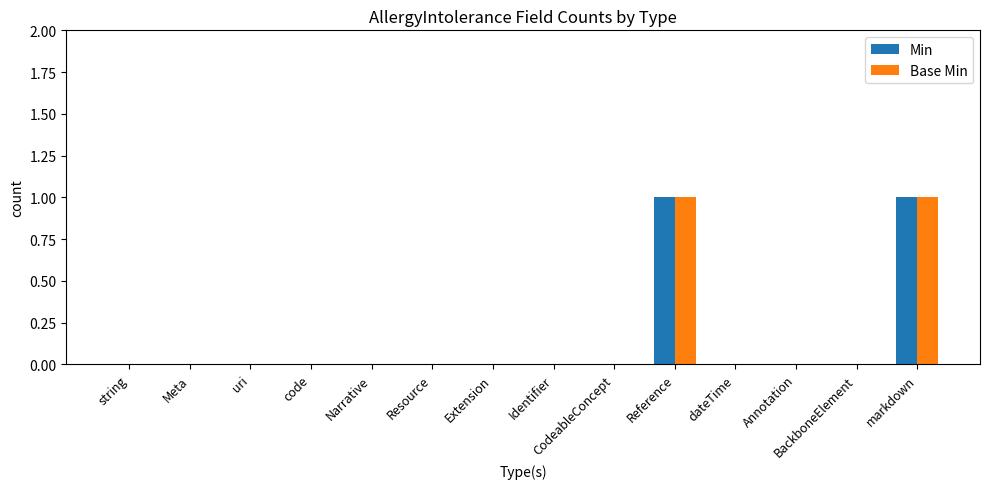

The value of Min at markdown is 2. True or false?

False